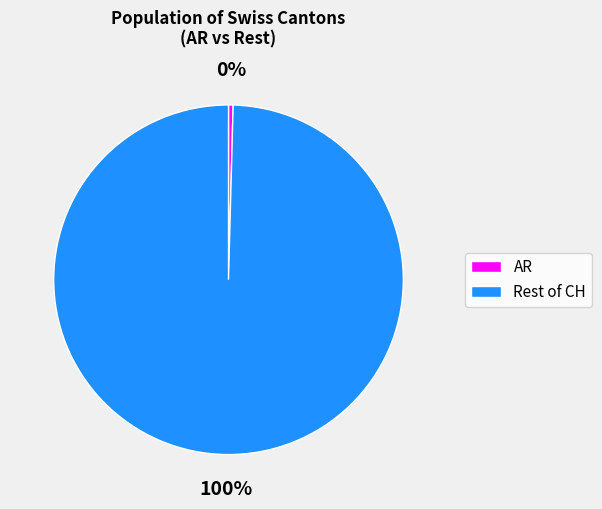

Rank the categories by value from highest to lowest.

Rest of CH, AR